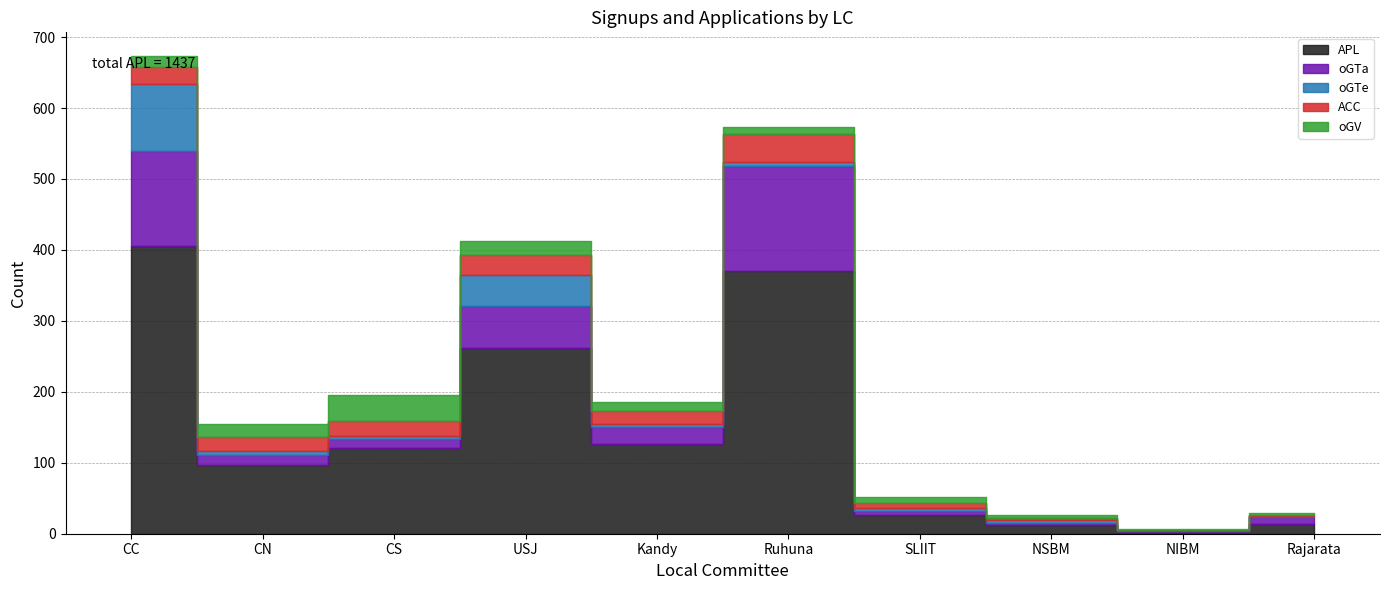

Which series has the largest range (max minus min)?

APL